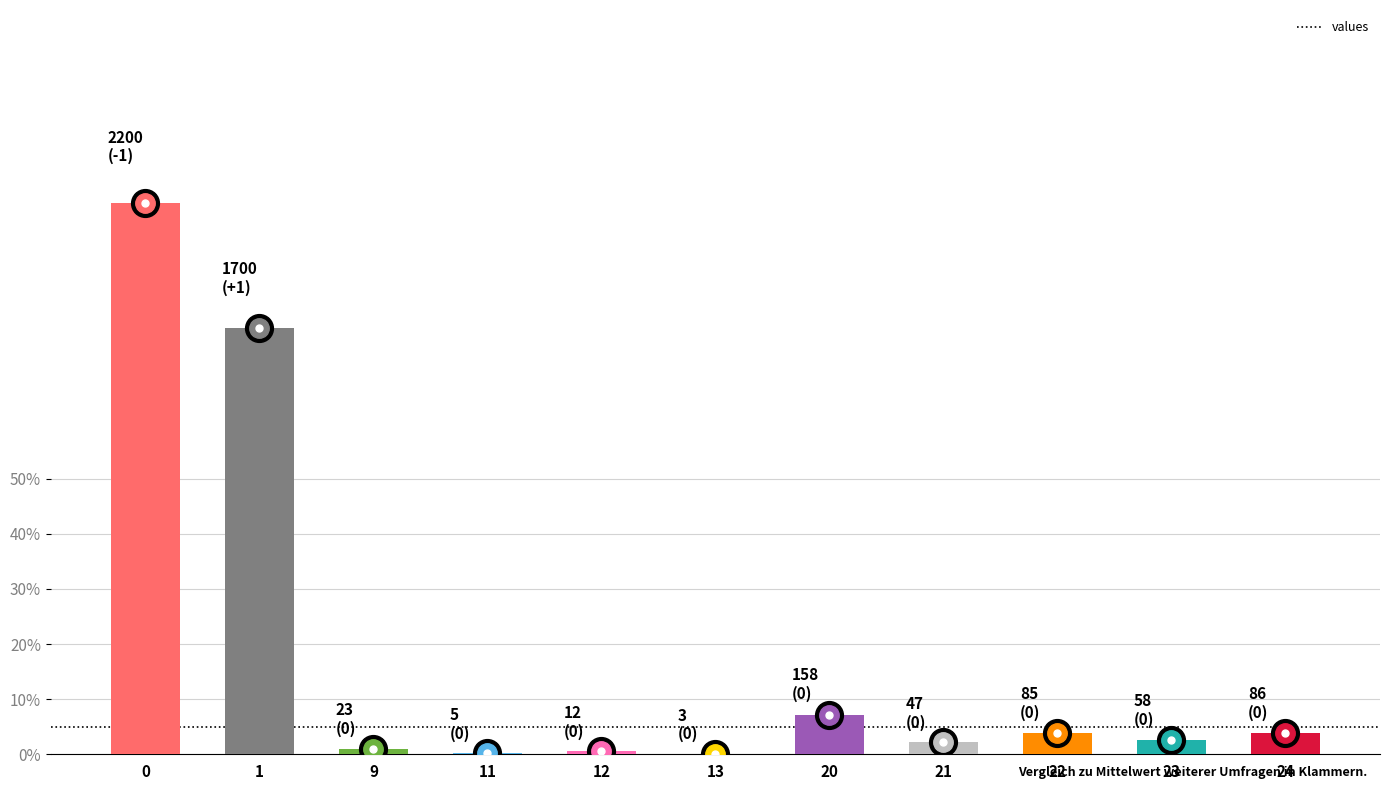

What is the change in value from 0 to 20?

-2042